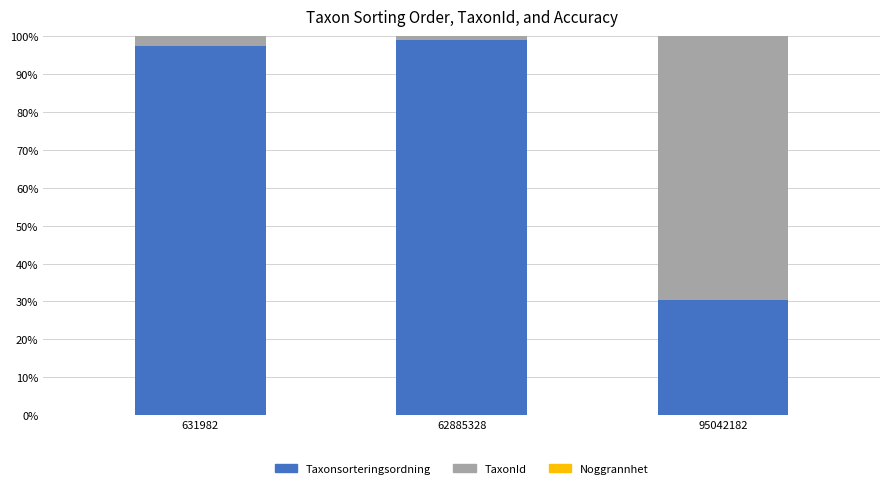

Is it true that Taxonsorteringsordning equals 30.4 at 95042182?

True